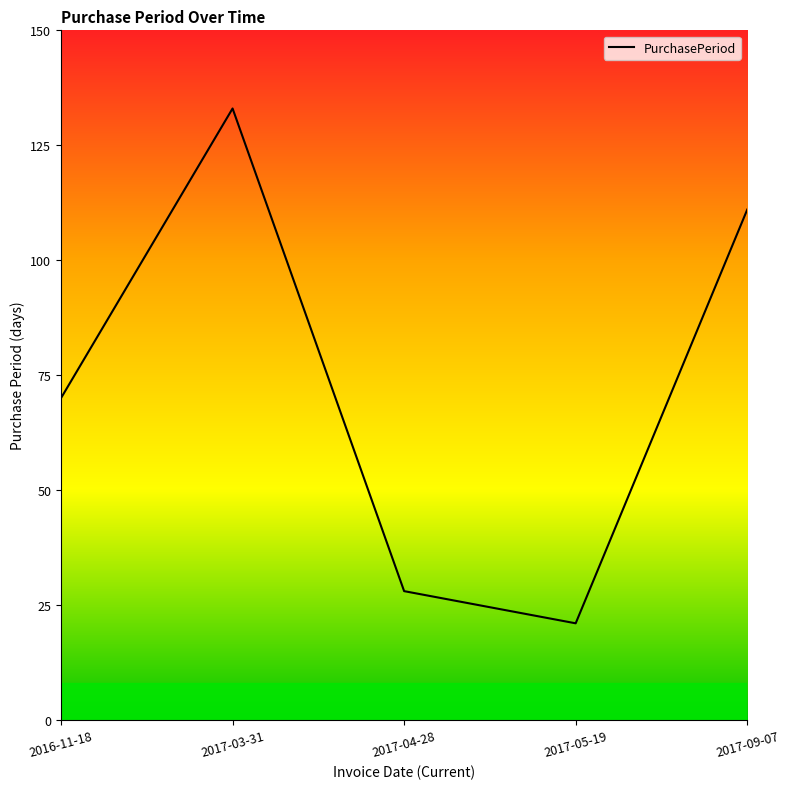

List the labels in order of value, smallest first.

2017-05-19, 2017-04-28, 2016-11-18, 2017-09-07, 2017-03-31